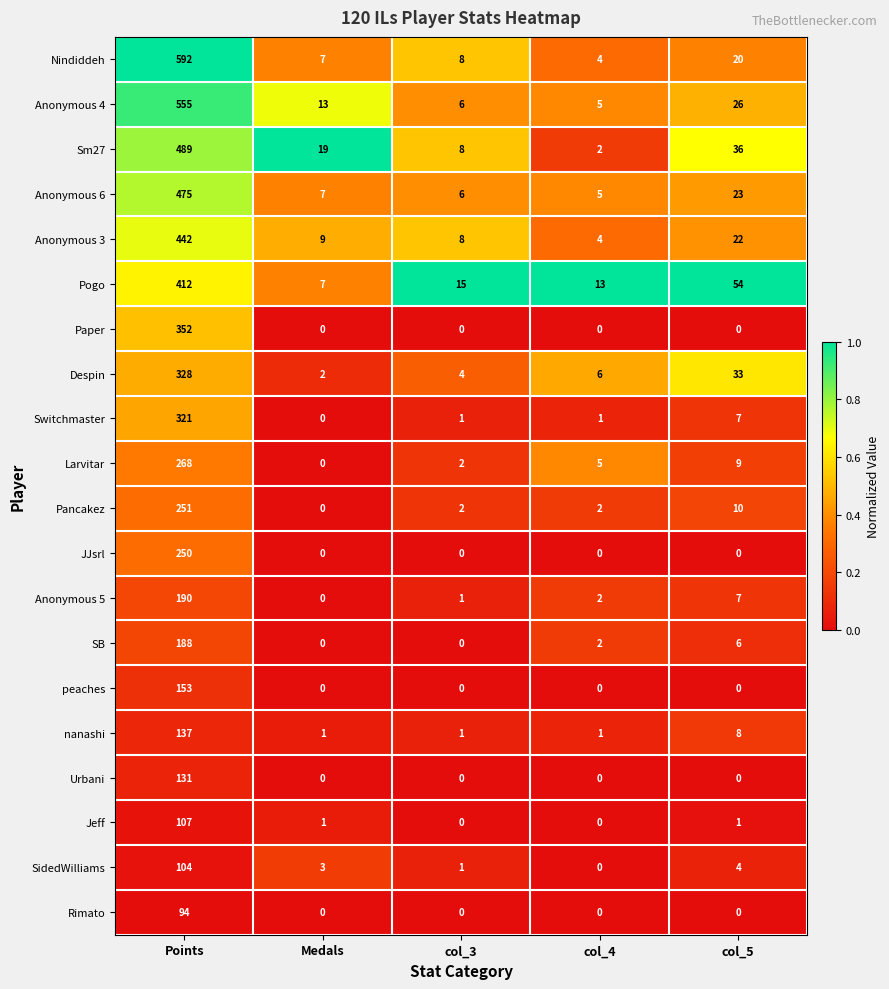

Which series has the largest total across all categories?

Nindiddeh